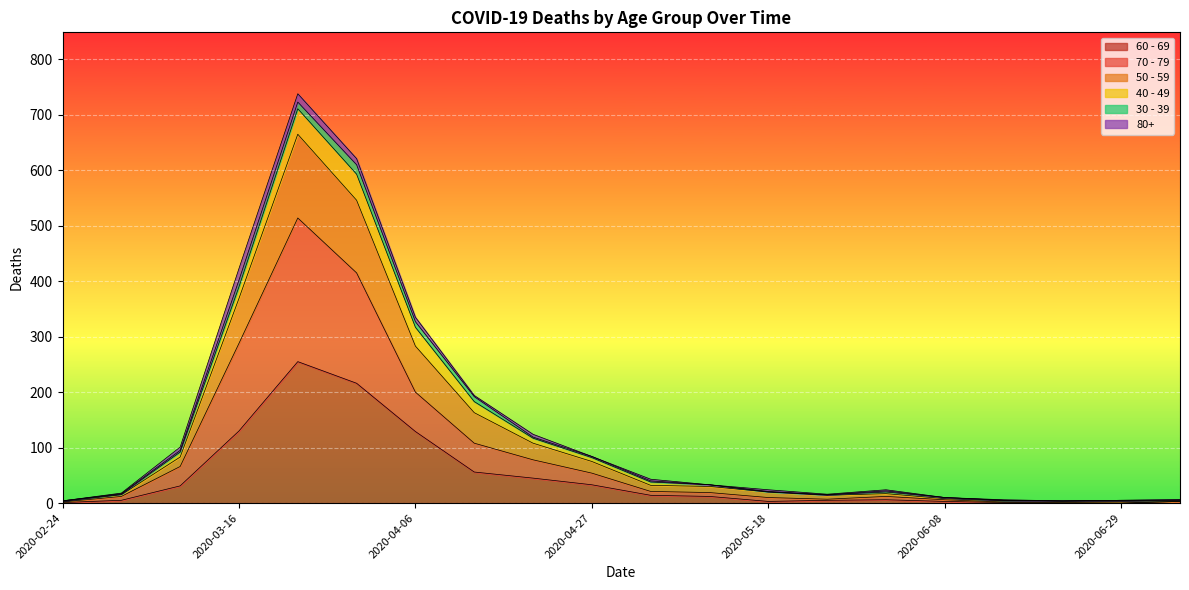

The 60 - 69 series shows 1 at 2020-02-24. True or false?

True